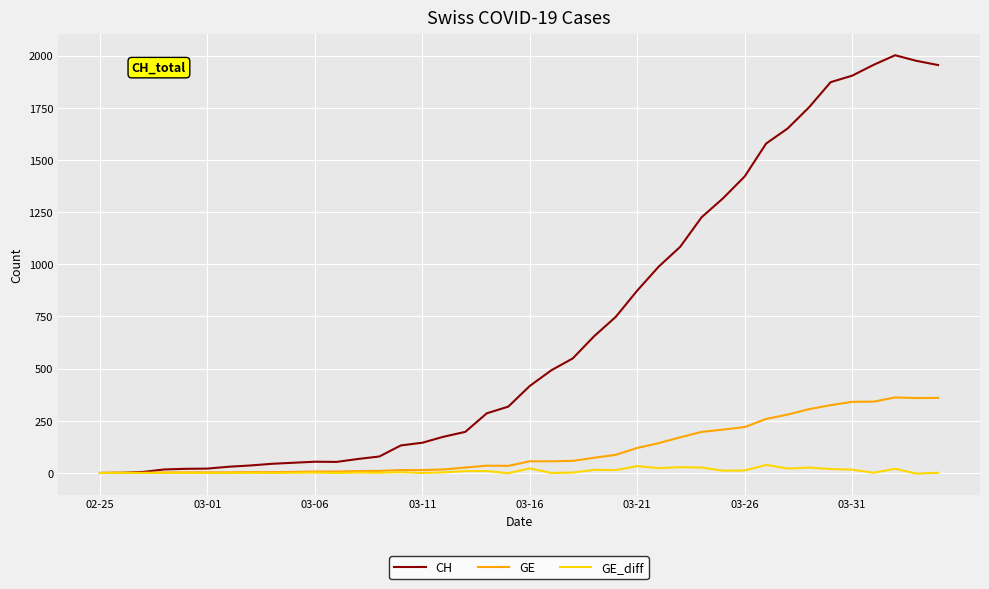

Which series has the largest total across all categories?

CH